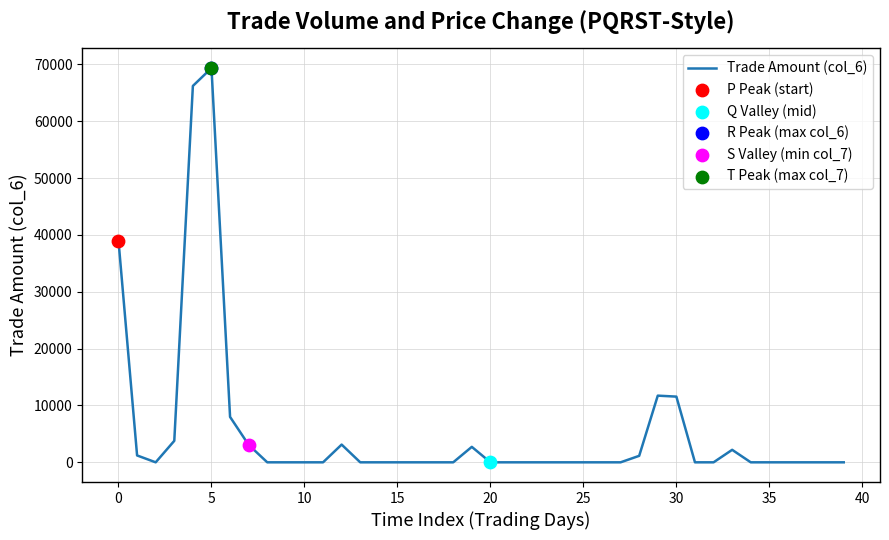

What is the greatest value displayed?

69370